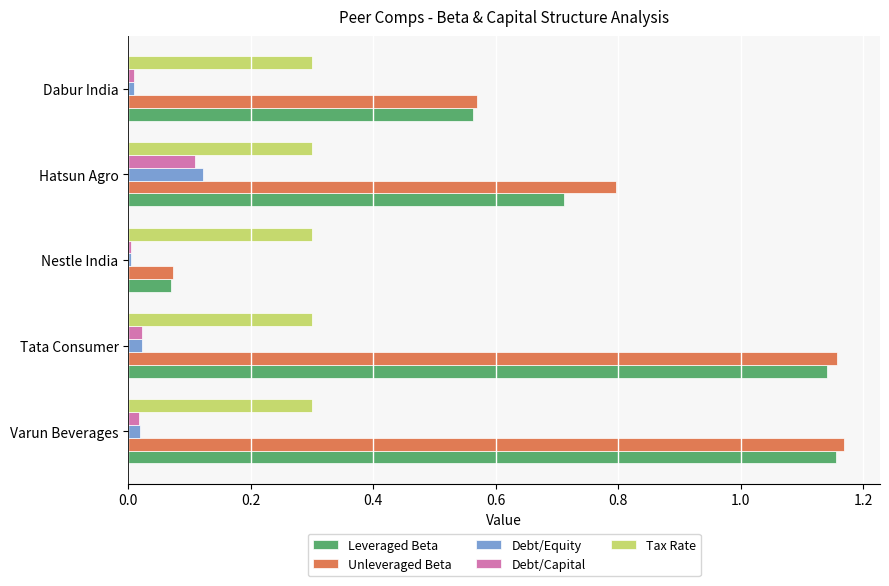

Which category has the lowest value in the Unleveraged Beta series?

Nestle India